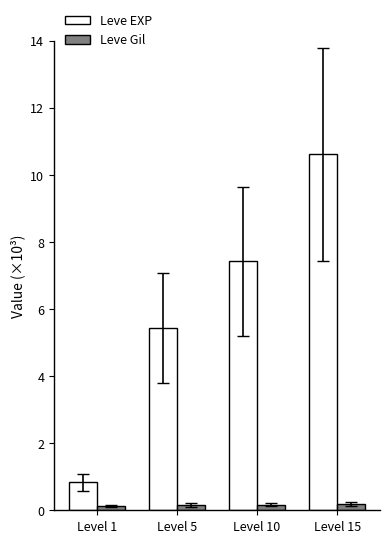

At which category is the sum across all series the highest?

Level 15